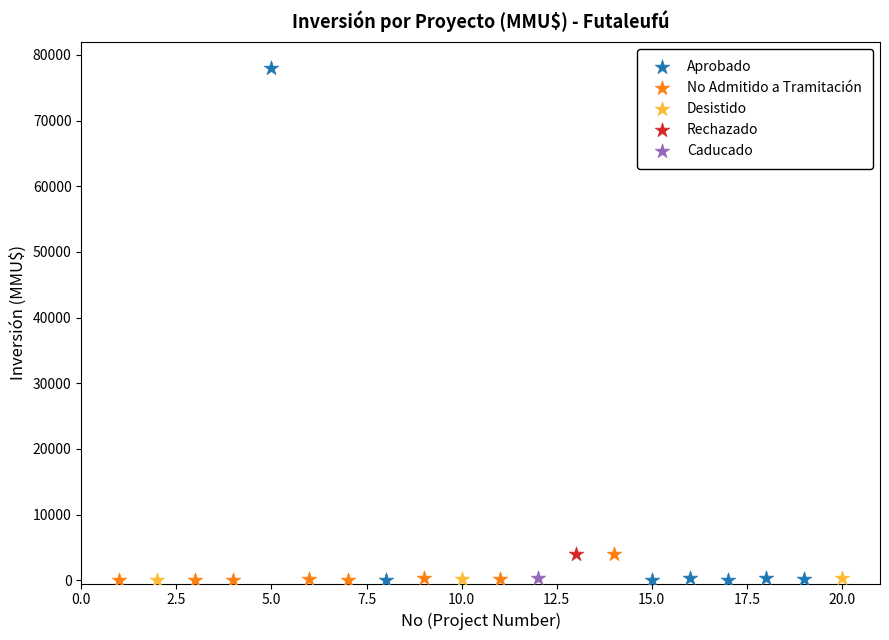

What are all the series names shown in the legend?

Aprobado, No Admitido a Tramitación, Desistido, Rechazado, Caducado